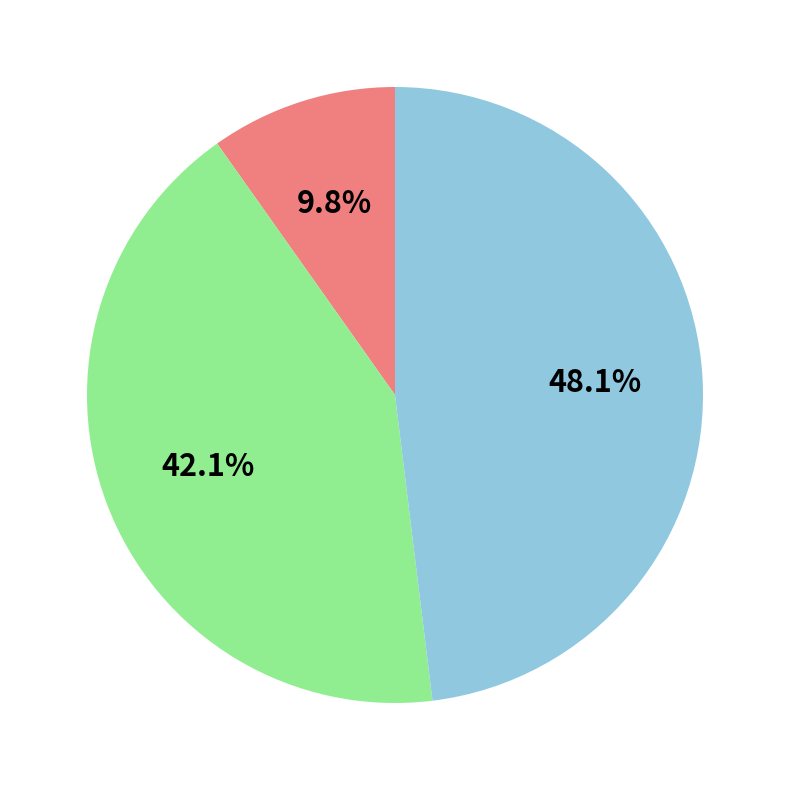

Does any single category account for the majority?

No